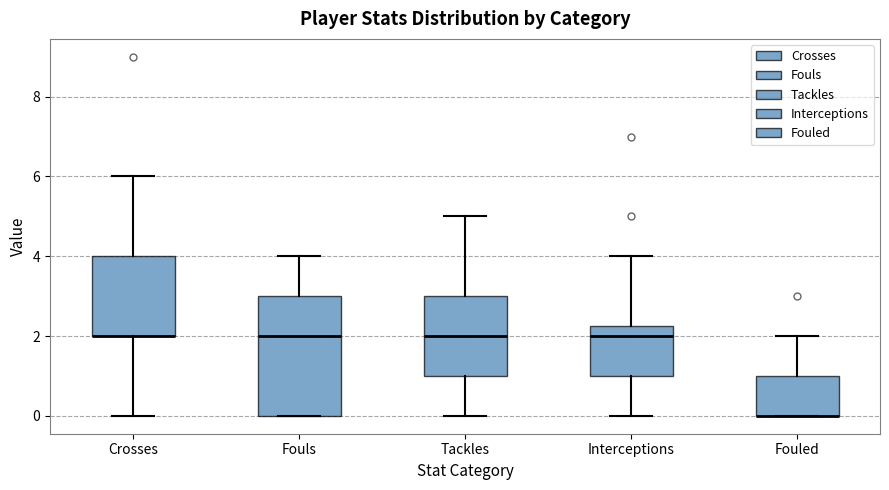

Reading left to right, read every box against the y-axis: the position of its median line, the range the box covers, and the ends of its whiskers. The values are not printed on the chart, so give them approximately, as read against the axis.

Crosses: median 2.0 (drawn on the box's lower edge), box 2.0 to 4.0, whiskers 0.0 to 6.0
Fouls: median 2.0, box 0.0 to 3.0, whiskers 0.0 to 4.0
Tackles: median 2.0, box 1.0 to 3.0, whiskers 0.0 to 5.0
Interceptions: median 2.0, box 1.0 to 2.2, whiskers 0.0 to 4.0
Fouled: median 0.0 (drawn on the box's lower edge), box 0.0 to 1.0, whiskers 0.0 to 2.0